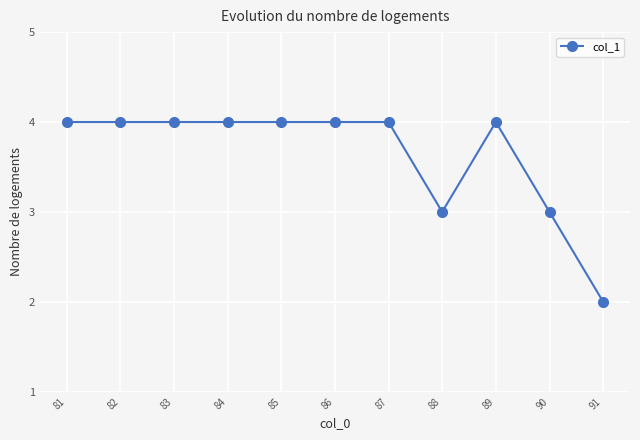

Reading right to left, transcribe all the data shown in this chart.

2	3	4	3	4	4	4	4	4	4	4